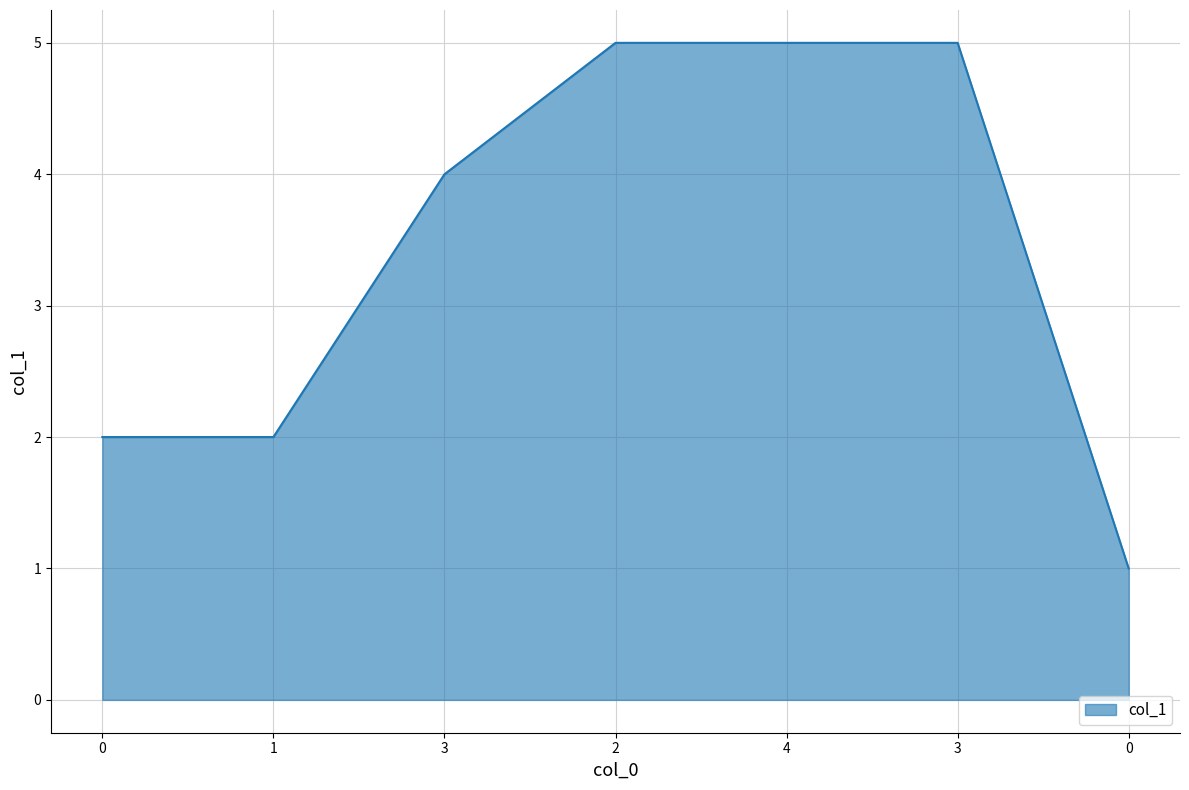

What is the maximum value shown in the chart?

5